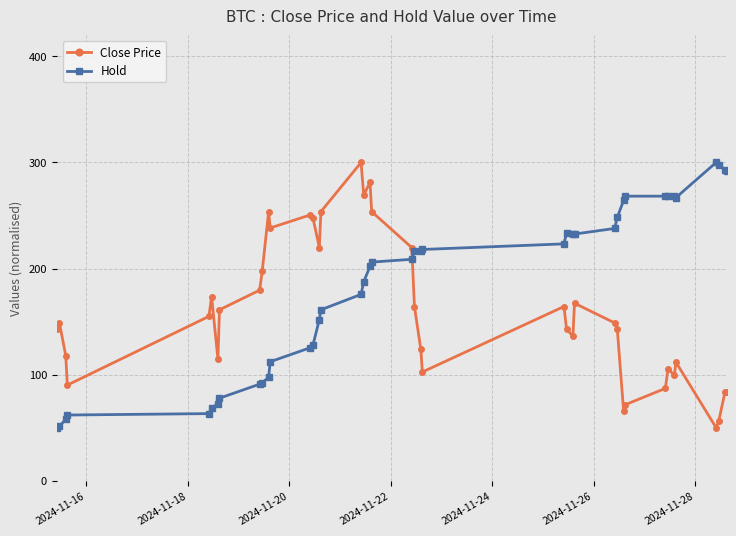

True or false: Hold has more than 1 points higher than both neighbors.

True